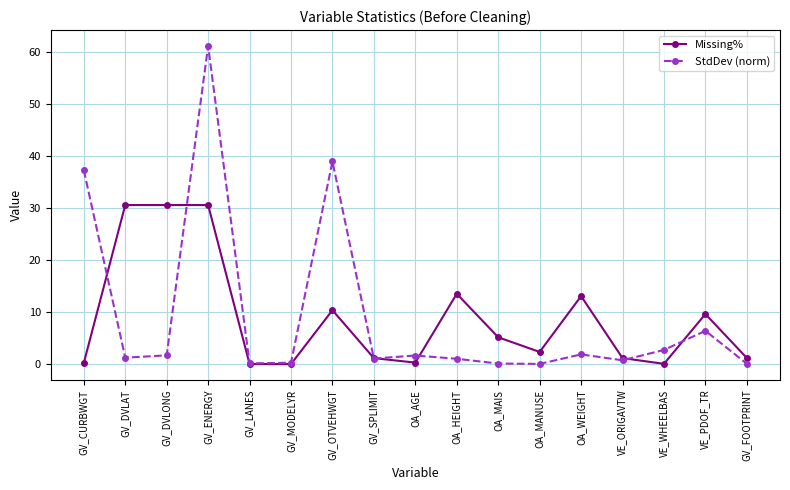

The Missing% series shows 1.1 at GV_SPLIMIT. True or false?

True